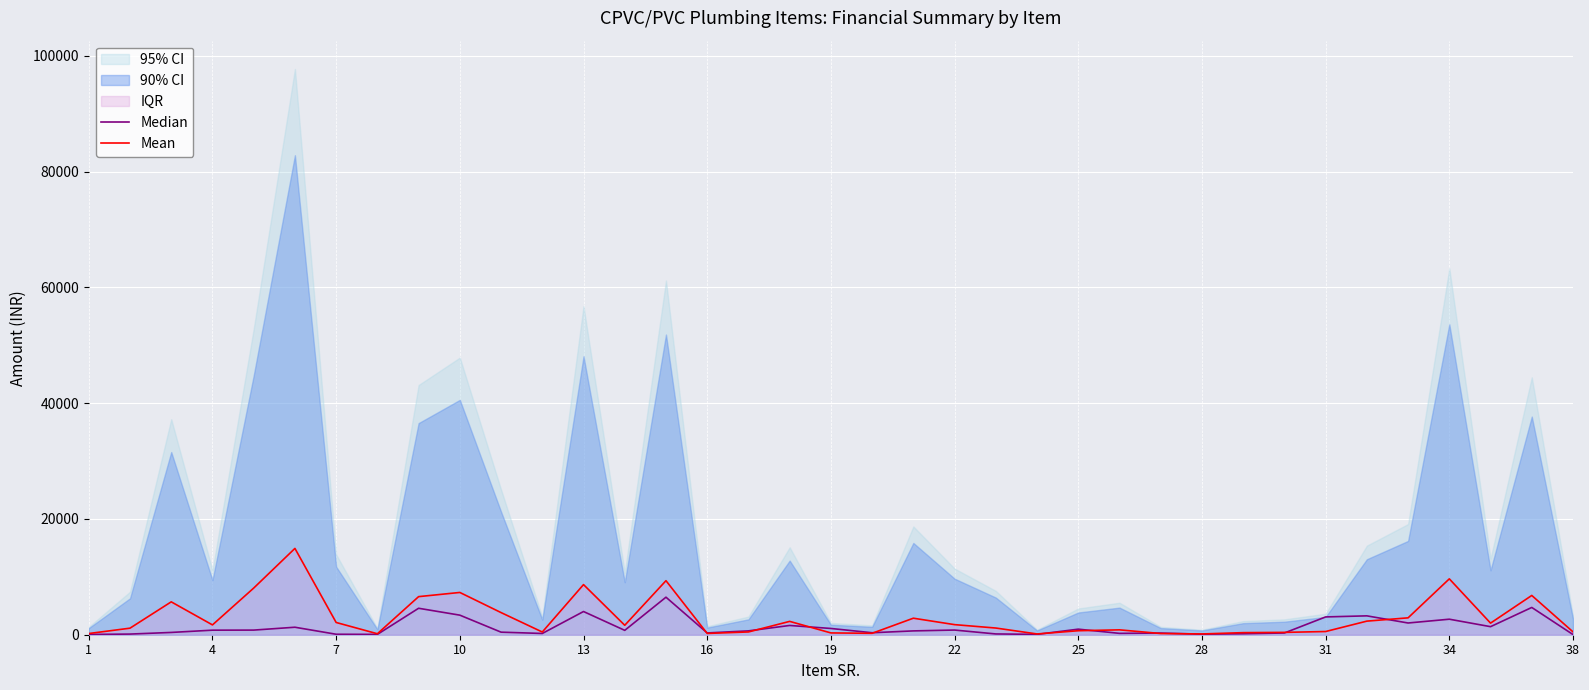

Rank the series by their average value, from lowest to highest.

Median, Mean